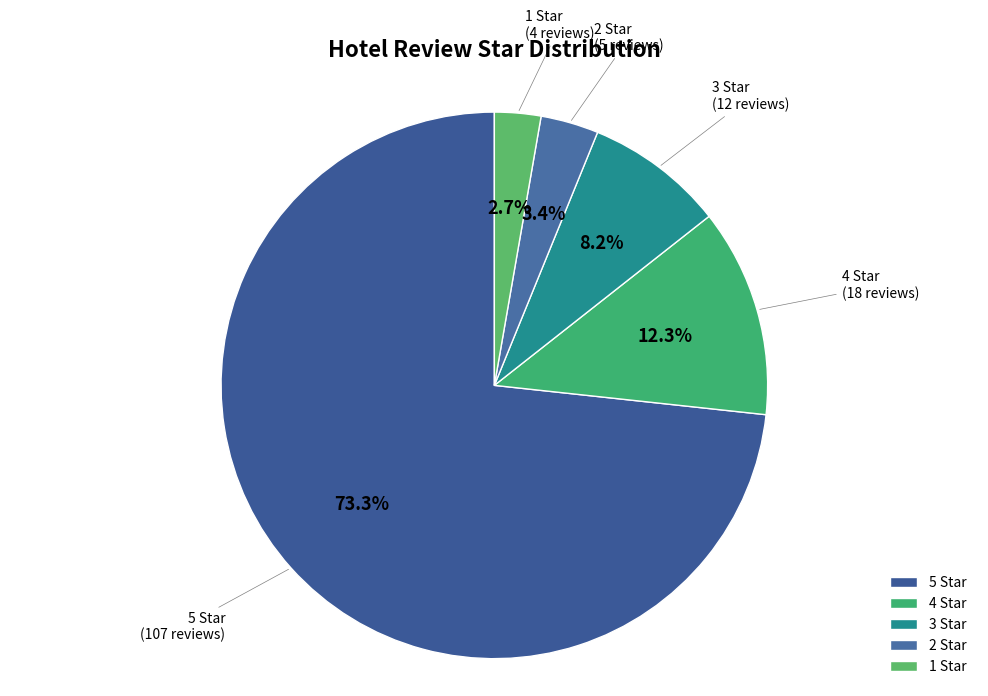

Is it true that 1 is 16% of the pie?

False